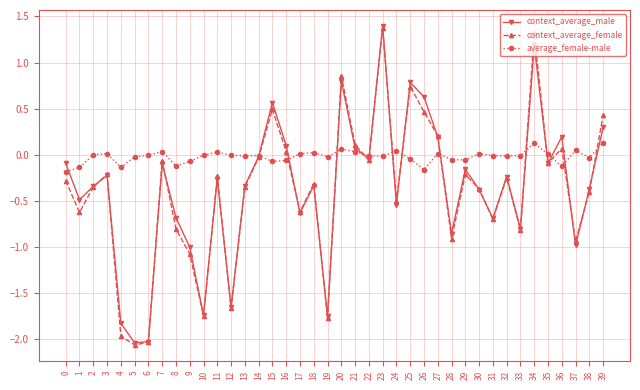

How many data points in context_average_female are above 0?

11